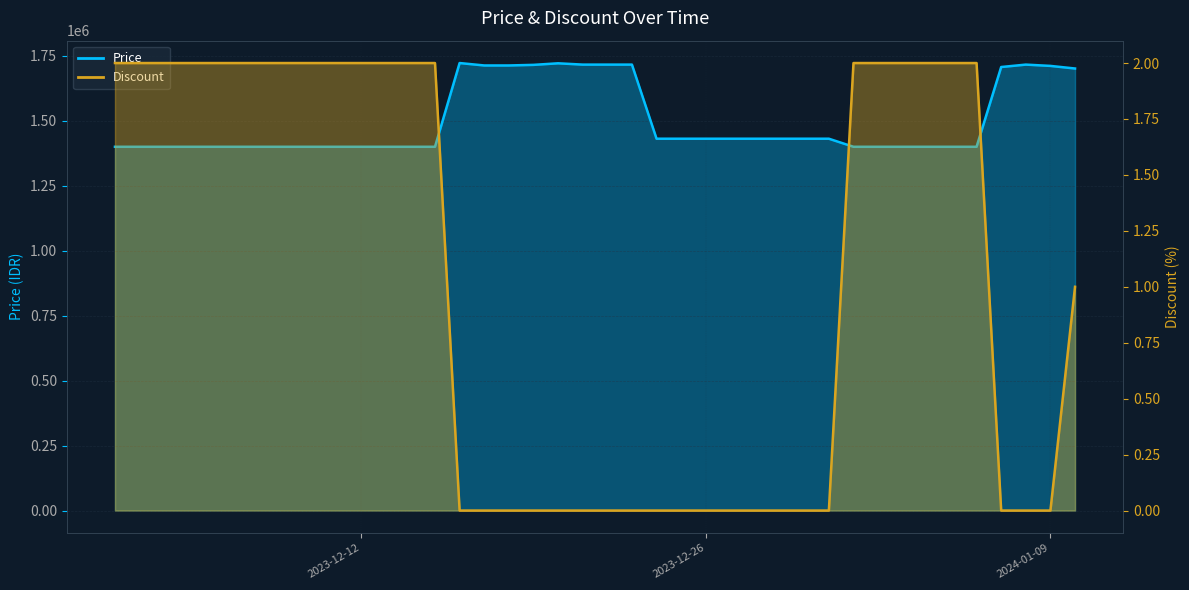

At how many categories does at least one series exceed 1012991?

40